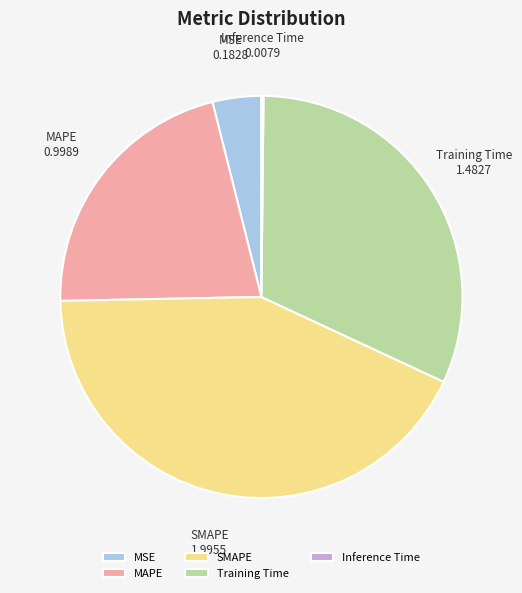

Which slice is the largest?

SMAPE